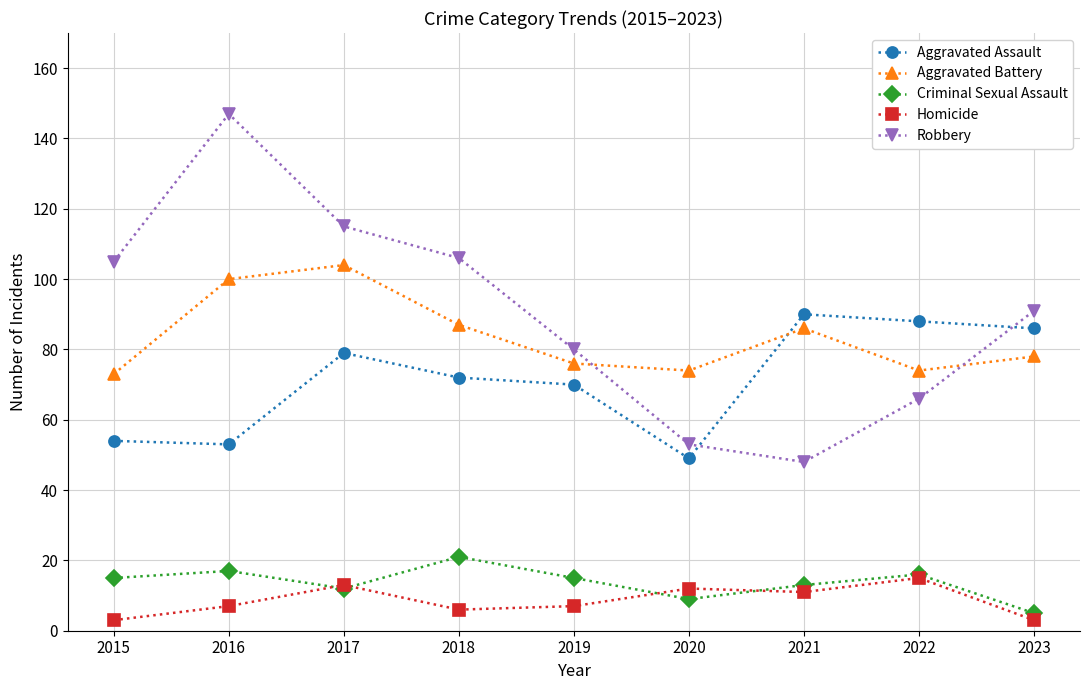

Which series has the largest total across all categories?

Robbery